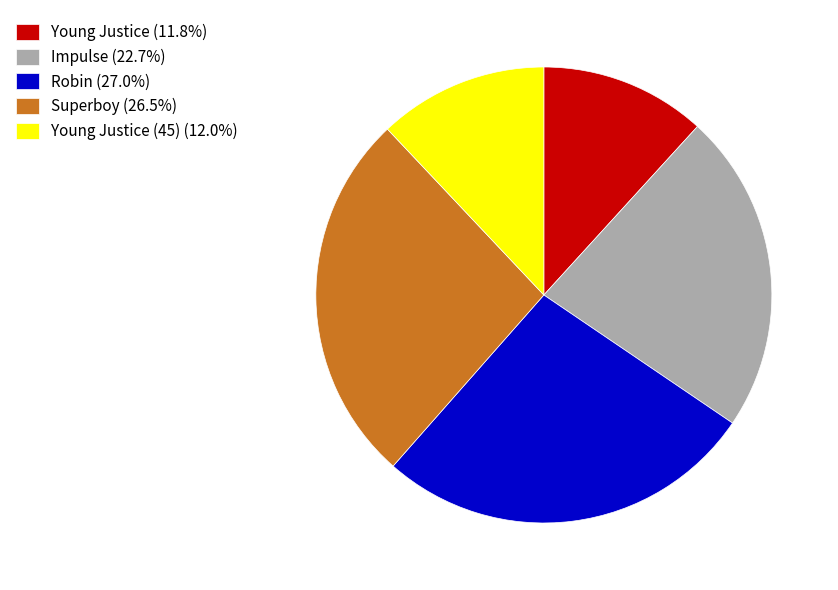

Is there a majority slice in this chart?

No